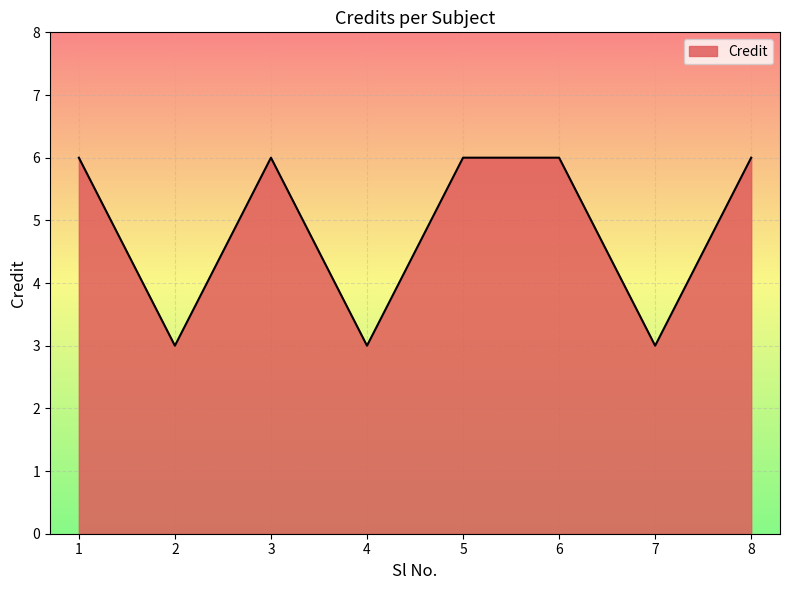

What is the smallest value displayed?

3